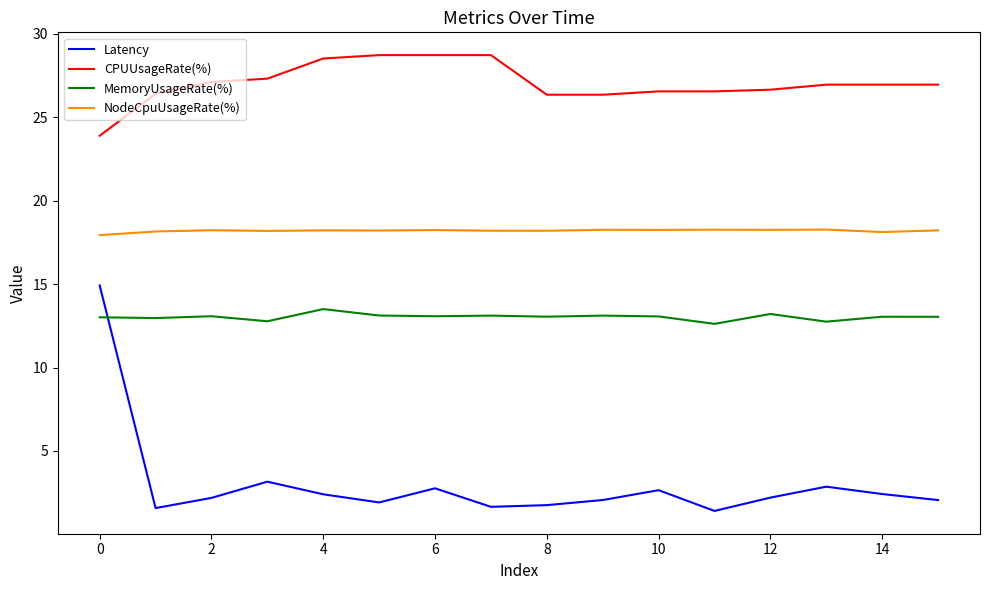

Rank the series by their maximum value, from highest to lowest.

CPUUsageRate(%), NodeCpuUsageRate(%), Latency, MemoryUsageRate(%)